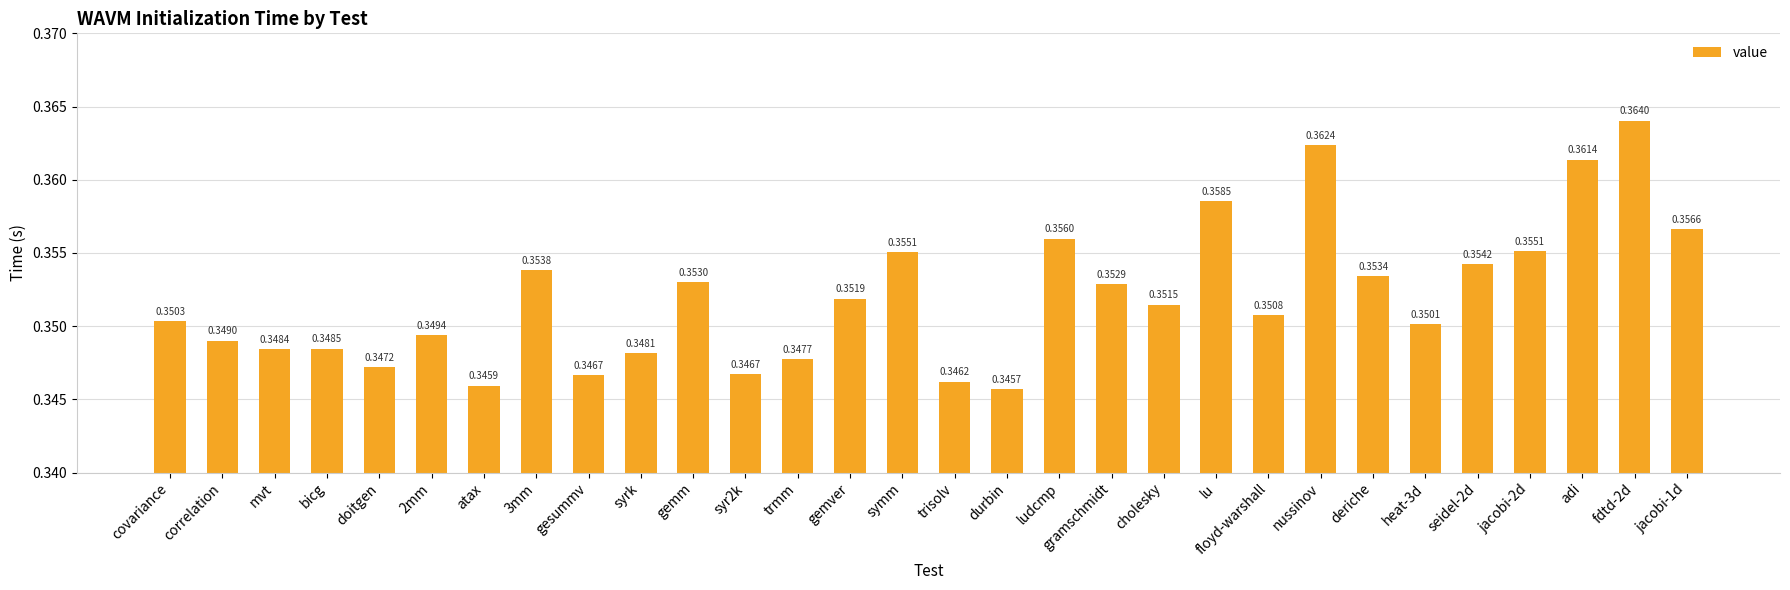

Count the number of categories in the chart.

30